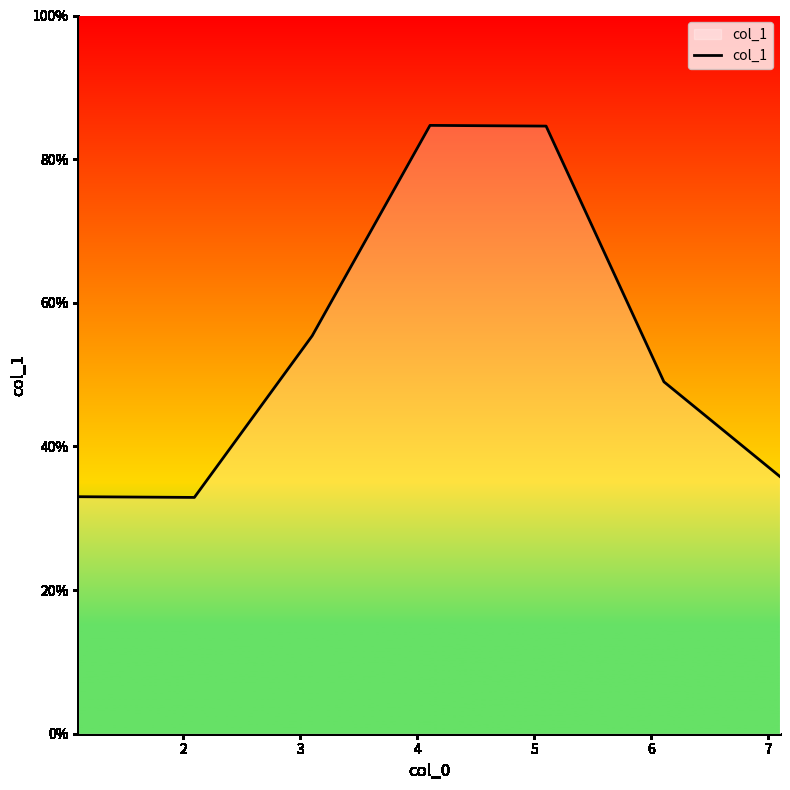

What is the maximum value shown in the chart?

84.7